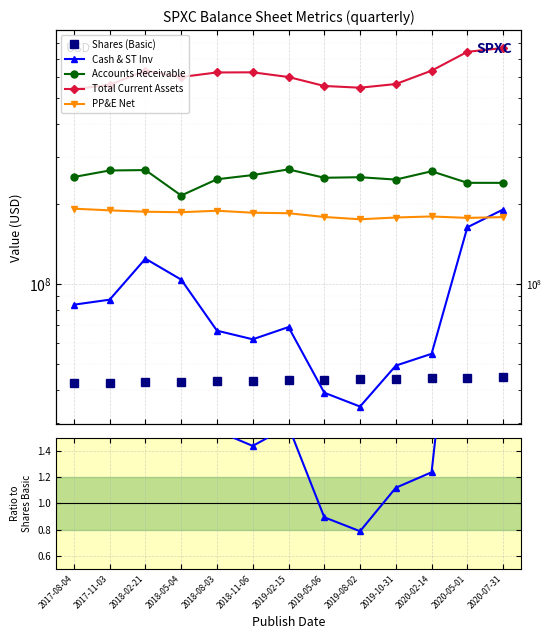

What is the difference between the maximum and minimum values in the Accounts Receivable series?

1.3